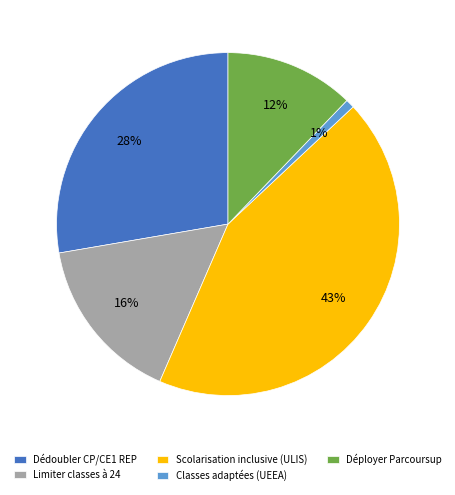

Is it true that Classes adaptées (UEEA) is 9% of the pie?

False